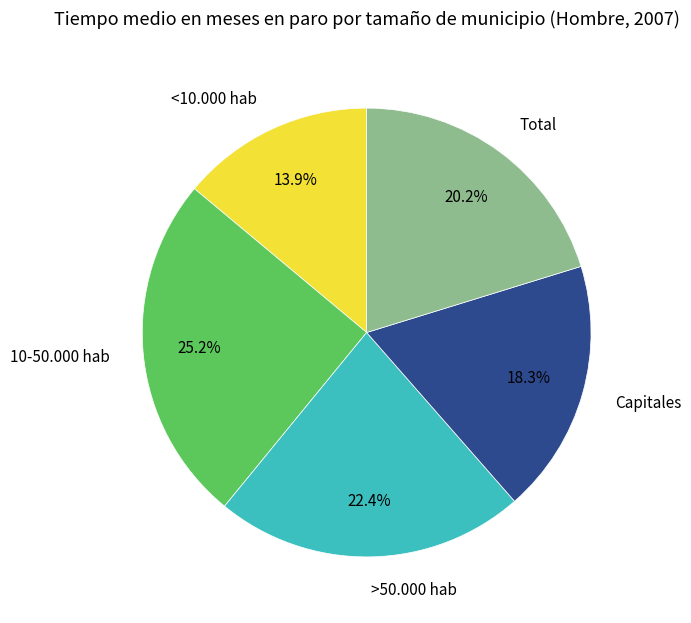

To the nearest percent, what is the difference between the largest and smallest slice percentages?

11%